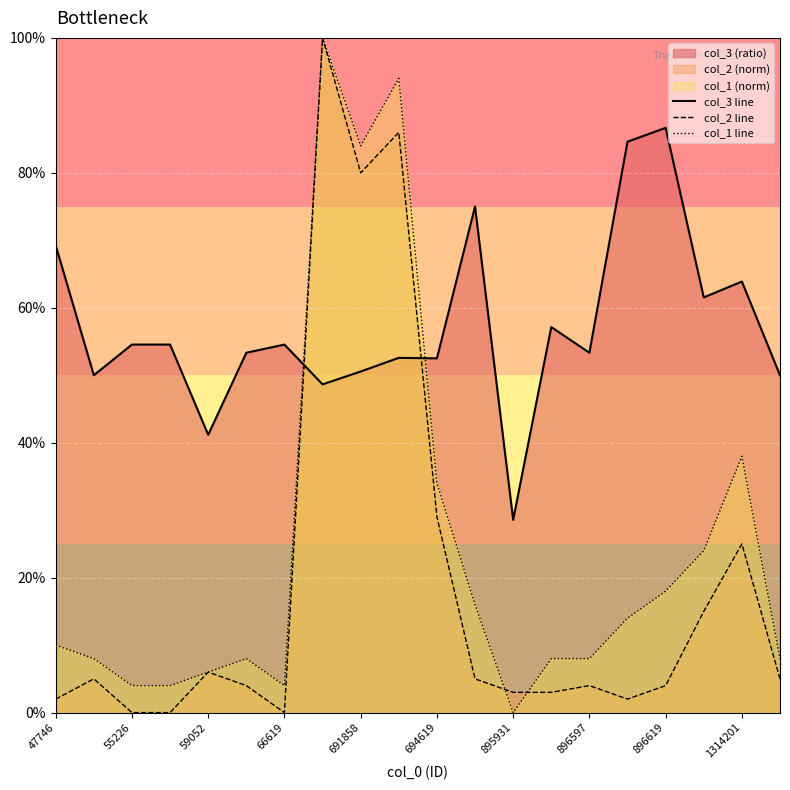

Does the chart display data point markers on the line(s)?

No